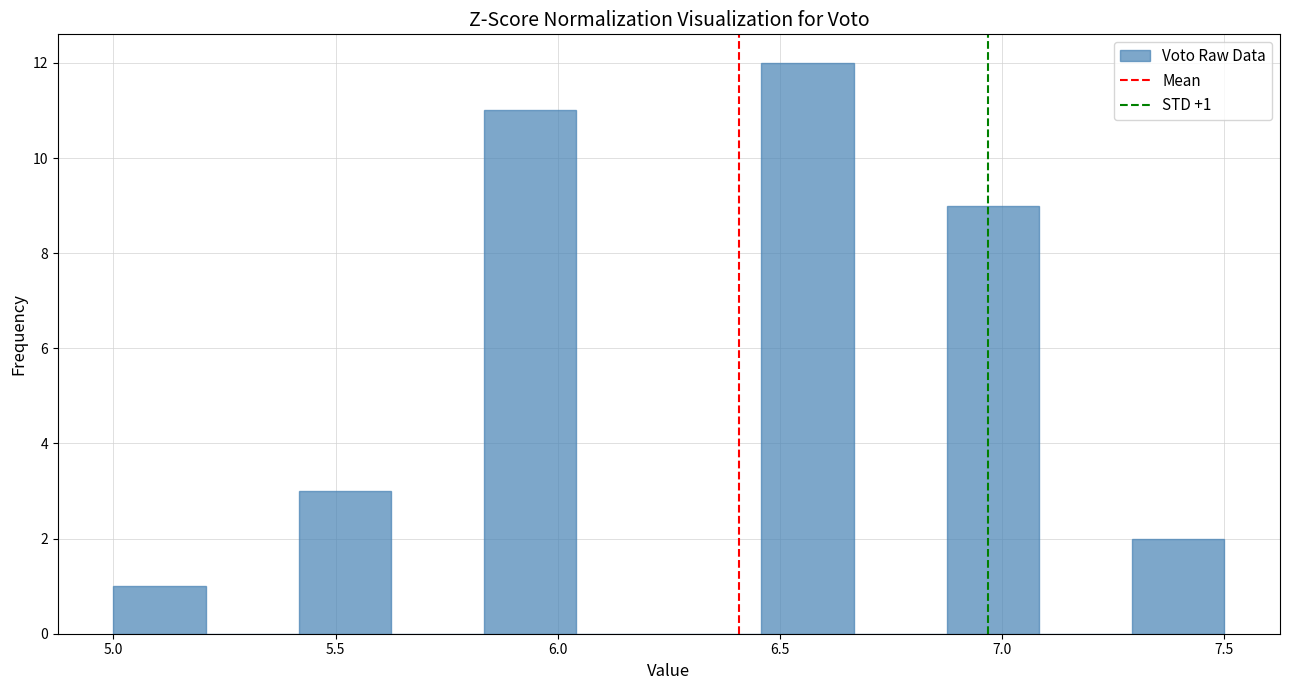

Over which range of the x-axis is the bar tallest?

6.45 to 6.65